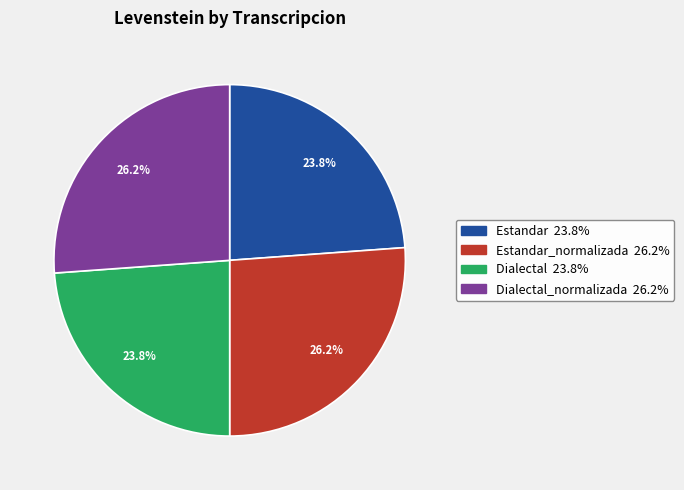

Does any single category account for the majority?

No